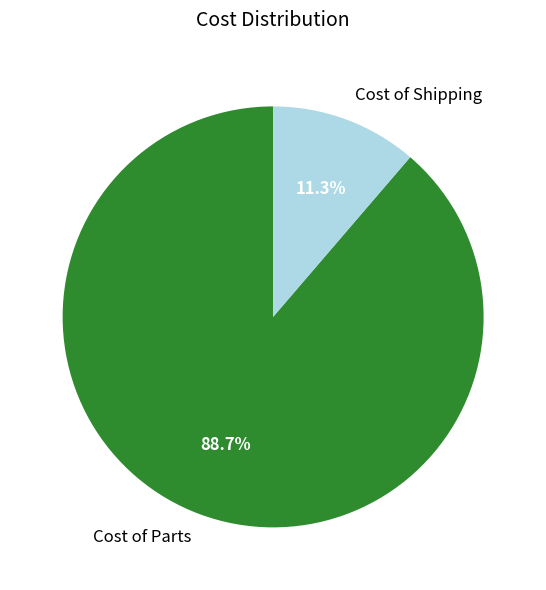

Is there any slice that represents more than half of the pie?

Yes